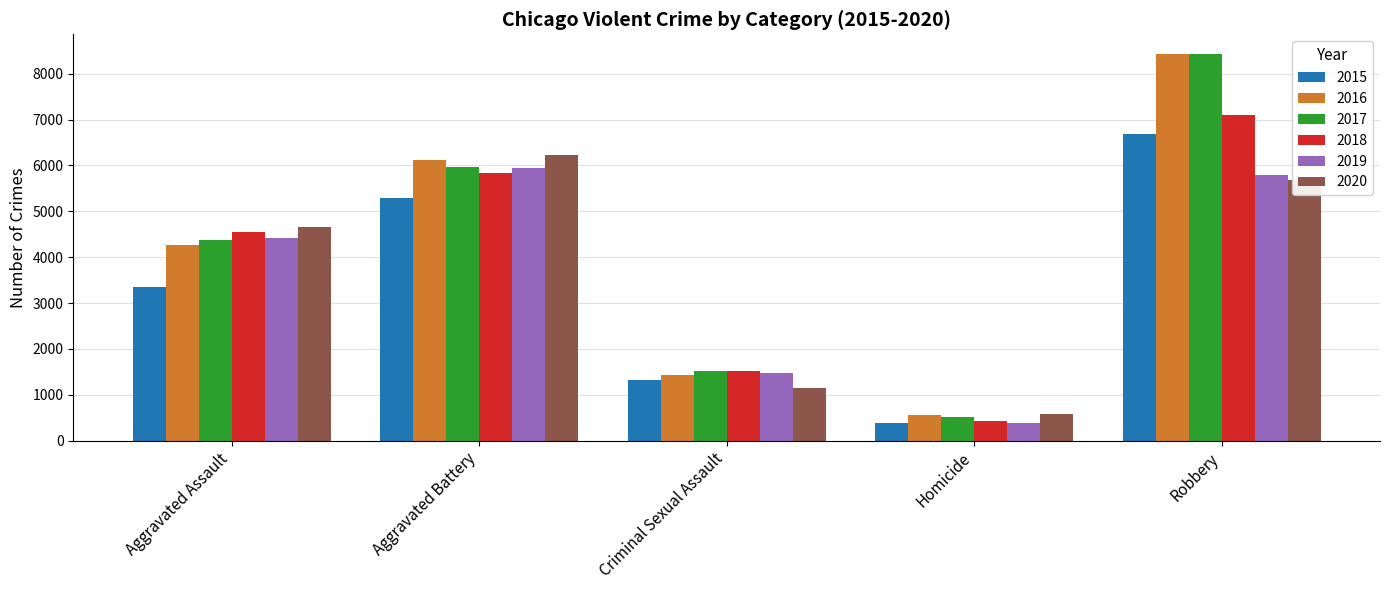

Count the 2017 values in the range 1520 to 5974.

3